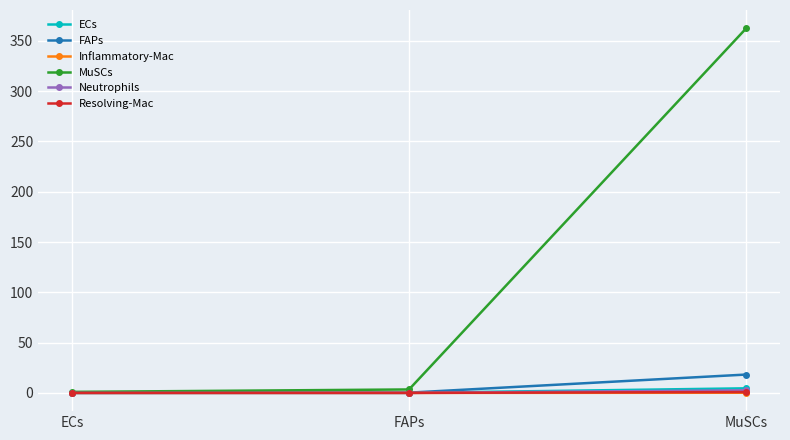

What is the maximum value shown in the chart?

362.5